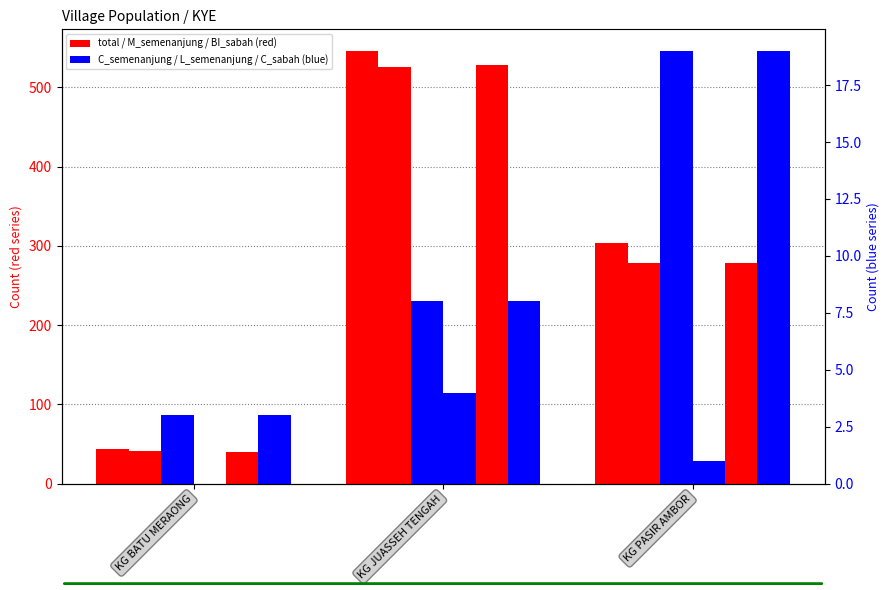

Reading right to left, what are all the values shown in this chart?

total: KG PASIR AMBOR=304	KG JUASSEH TENGAH=546	KG BATU MERAONG=44
M_semenanjung: KG PASIR AMBOR=278	KG JUASSEH TENGAH=526	KG BATU MERAONG=41
BI_sabah: KG PASIR AMBOR=279	KG JUASSEH TENGAH=528	KG BATU MERAONG=40
C_semenanjung: KG PASIR AMBOR=19	KG JUASSEH TENGAH=8	KG BATU MERAONG=3
L_semenanjung: KG PASIR AMBOR=1	KG JUASSEH TENGAH=4	KG BATU MERAONG=0
C_sabah: KG PASIR AMBOR=19	KG JUASSEH TENGAH=8	KG BATU MERAONG=3